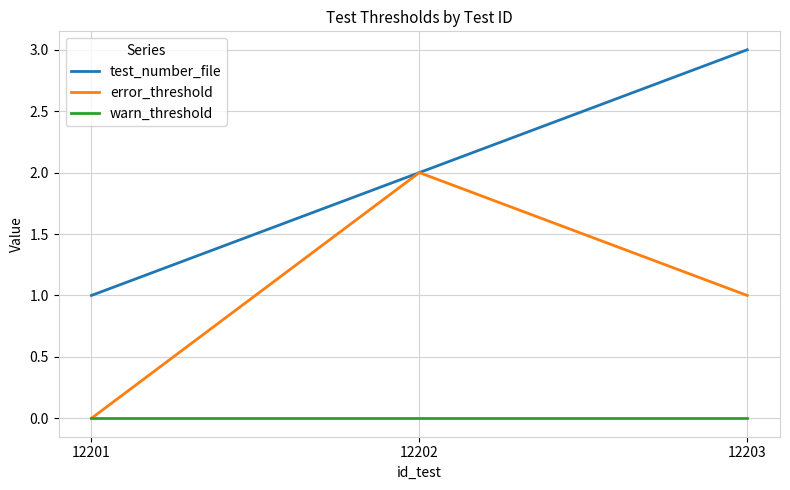

What is the total value across all series at 12203?

4